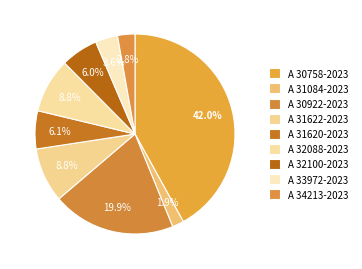

How many slices are in this pie chart?

9